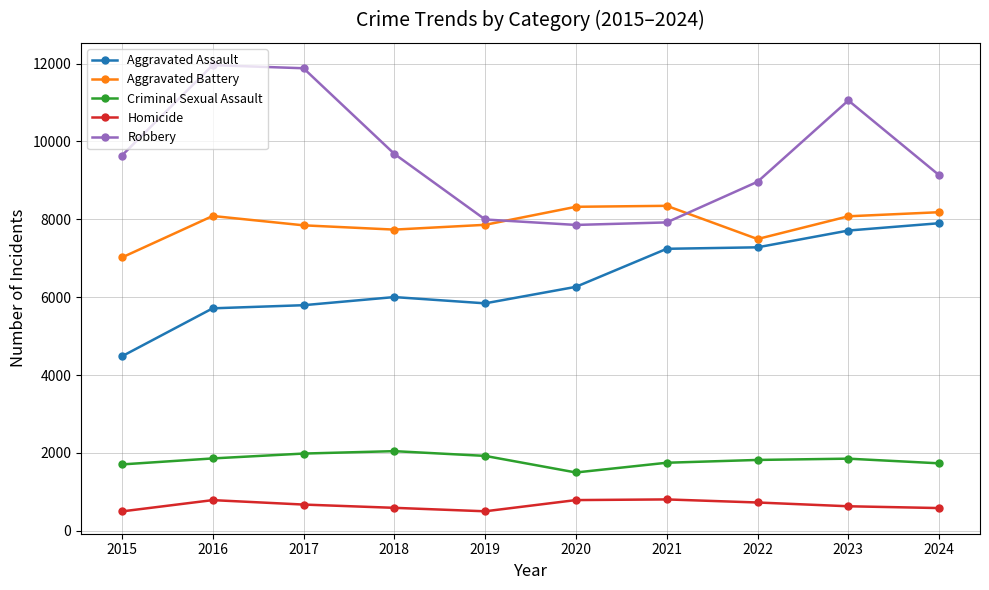

True or false: Homicide has more than 0 interior local peaks.

True